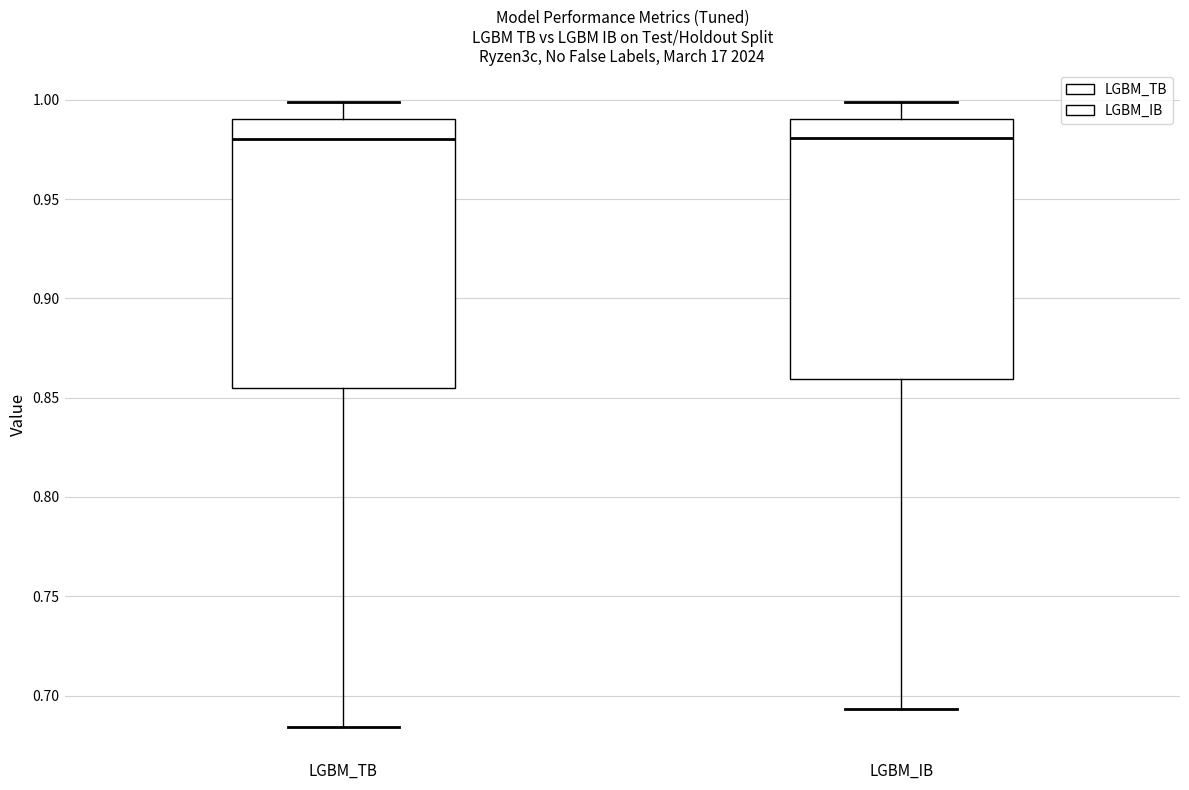

Reading left to right, transcribe this box plot: for each box, give where its median line is, the range the box spans, and where its two whiskers end, as read against the y-axis. The values are not printed on the chart, so give them approximately, as read against the axis.

LGBM_TB: median 0.980, box 0.855 to 0.990, whiskers 0.685 to 1.000
LGBM_IB: median 0.980, box 0.860 to 0.990, whiskers 0.695 to 1.000